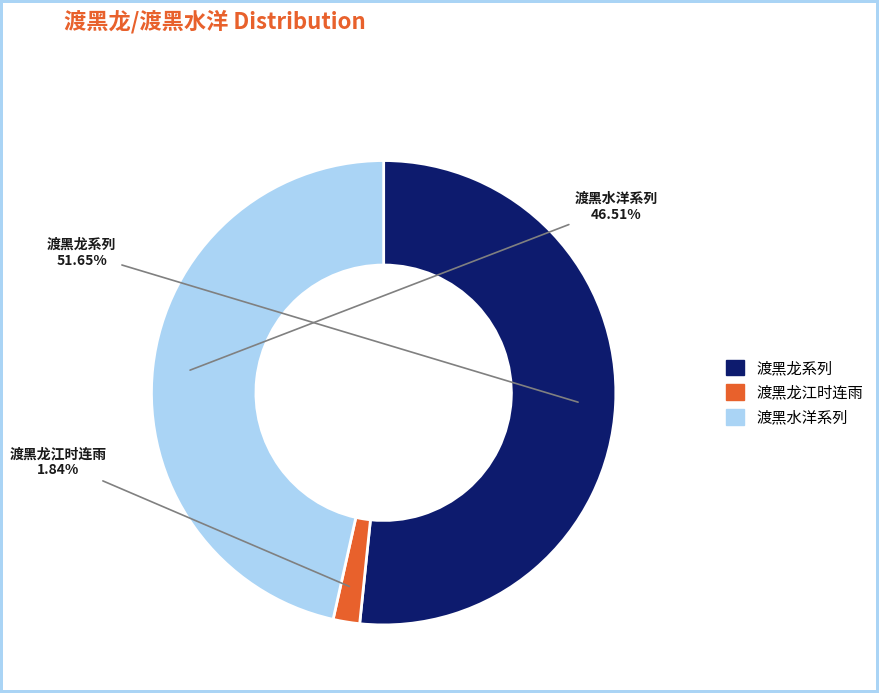

To the nearest percent, what is the average slice percentage?

33%